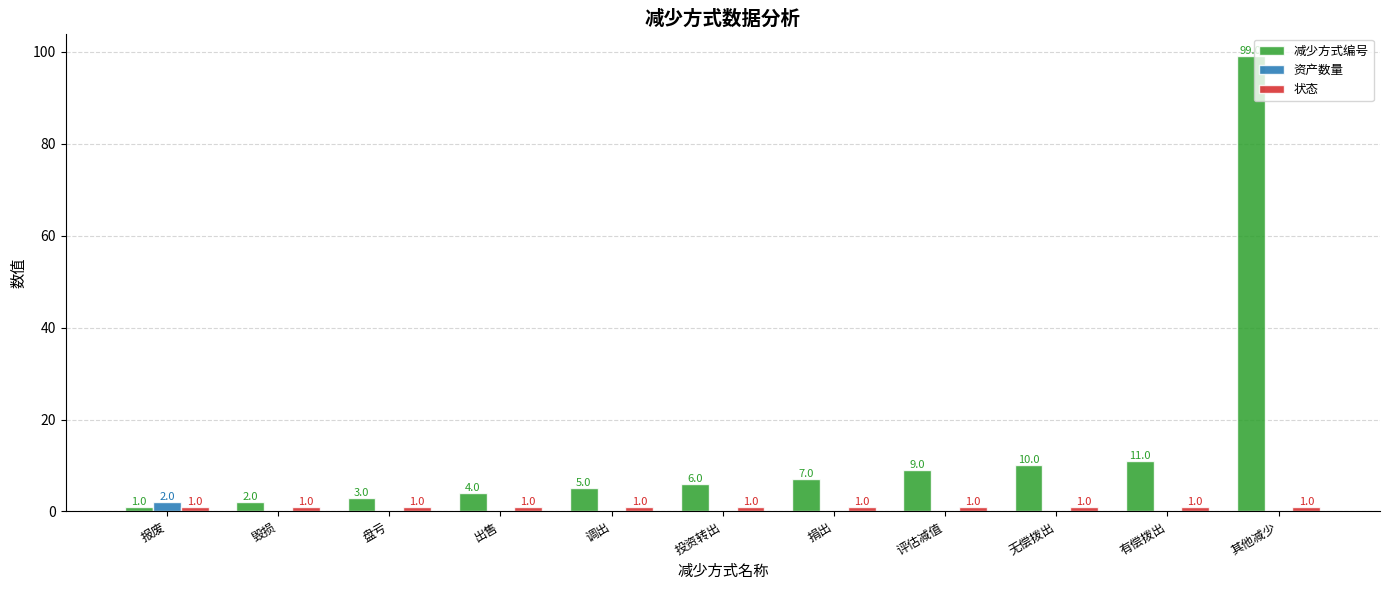

What is the sum of all 资产数量 values?

2